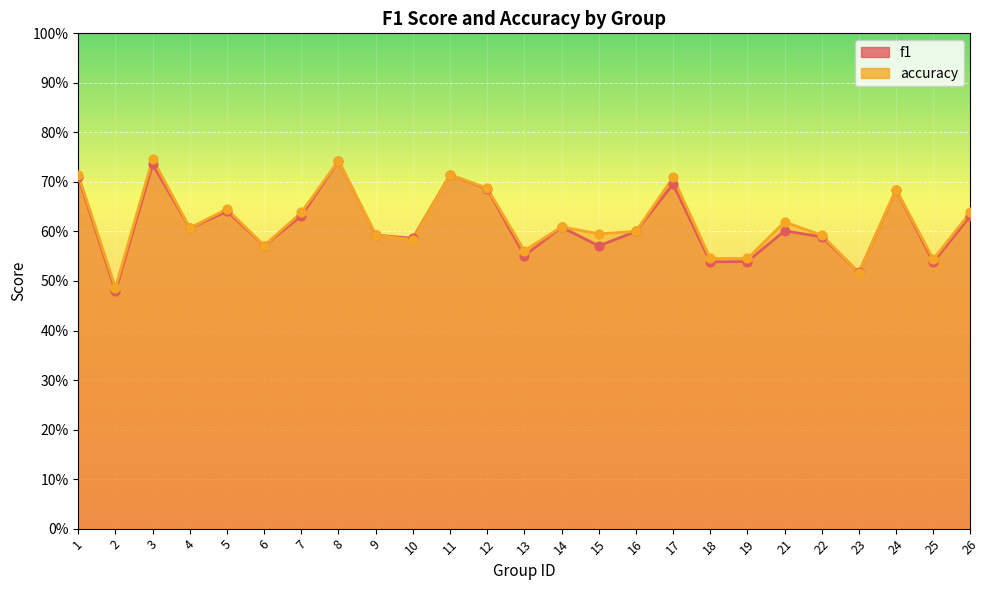

Which series contains the highest Y value?

accuracy